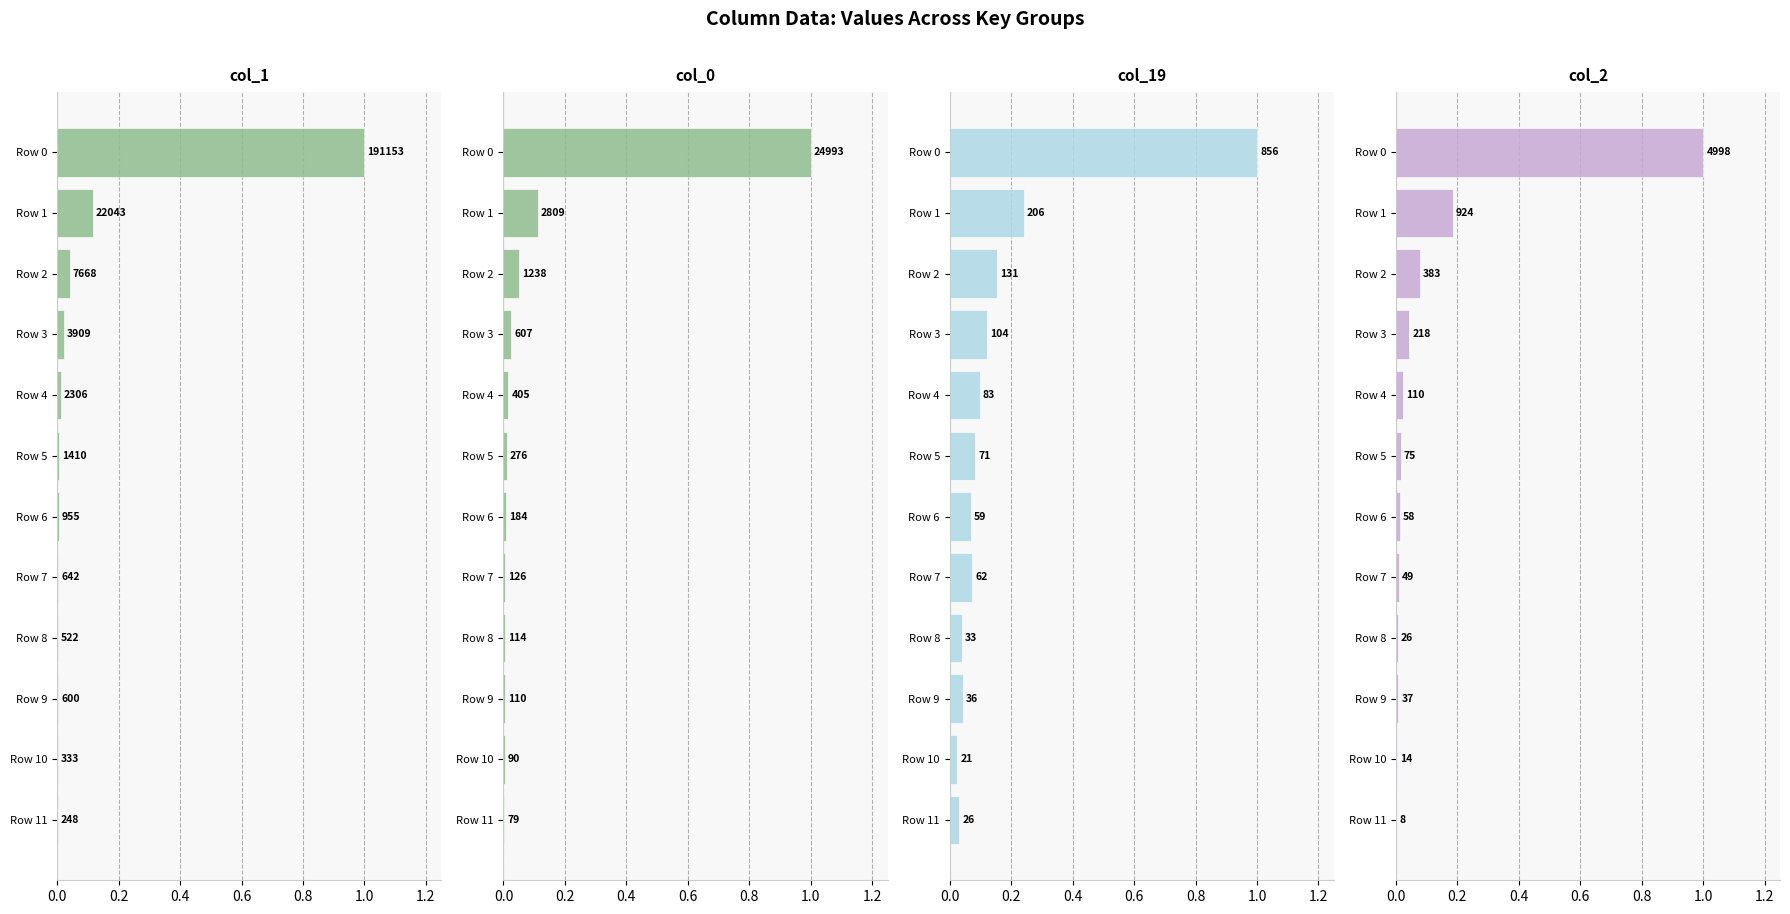

Reading left to right, what are all the values shown in this chart?

col_1: 1.0	0.1	0.0	0.0	0.0	0.0	0.0	0.0	0.0	0.0	0.0	0.0
col_0: 1.0	0.1	0.0	0.0	0.0	0.0	0.0	0.0	0.0	0.0	0.0	0.0
col_19: 1.0	0.2	0.2	0.1	0.1	0.1	0.1	0.1	0.0	0.0	0.0	0.0
col_2: 1.0	0.2	0.1	0.0	0.0	0.0	0.0	0.0	0.0	0.0	0.0	0.0